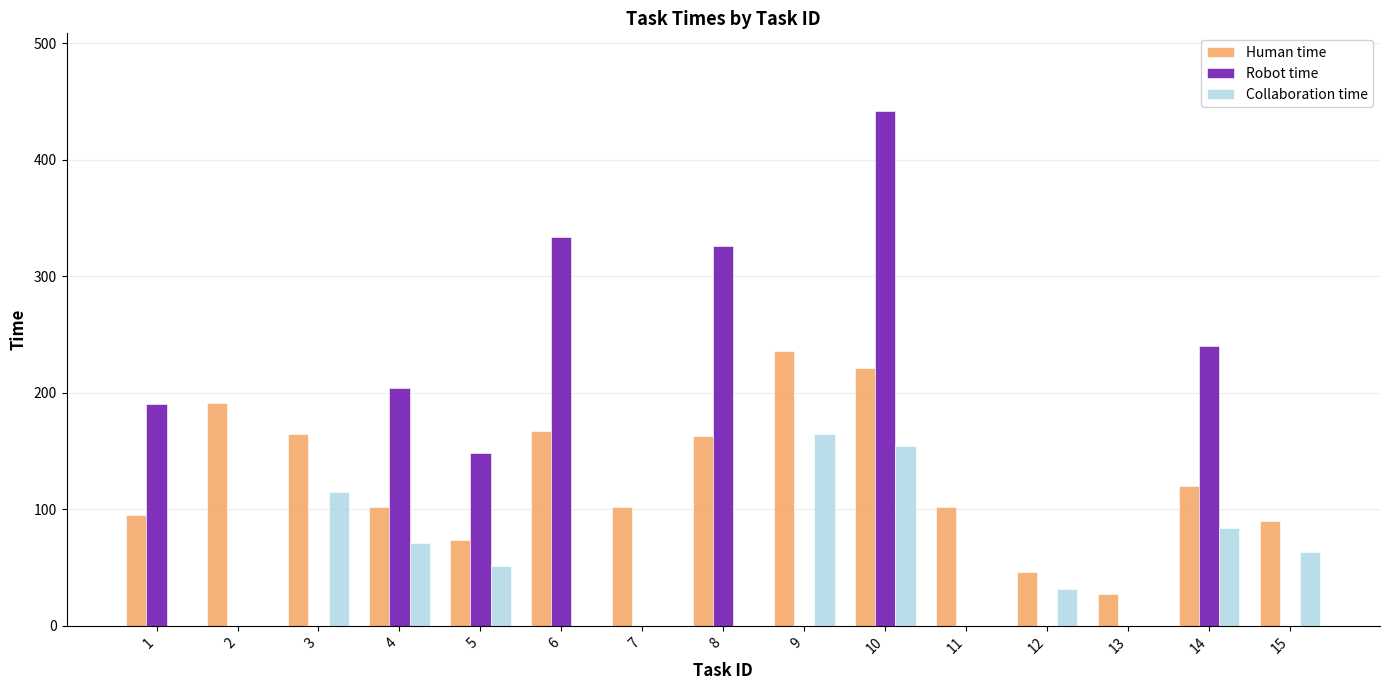

At which label does Human time first exceed 102?

2